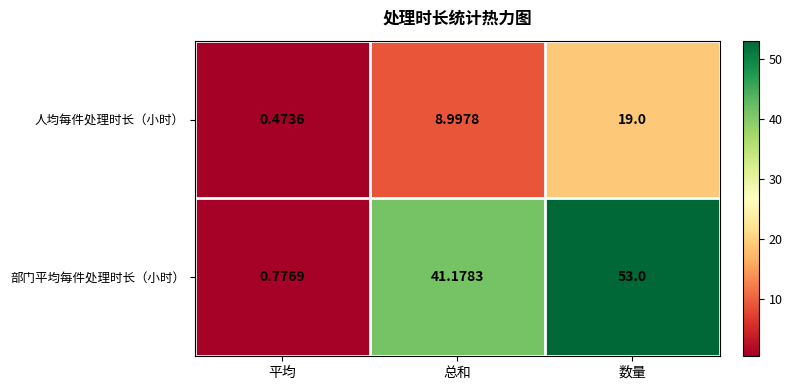

List the series in order of their overall mean, highest first.

部门平均每件处理时长（小时）, 人均每件处理时长（小时）